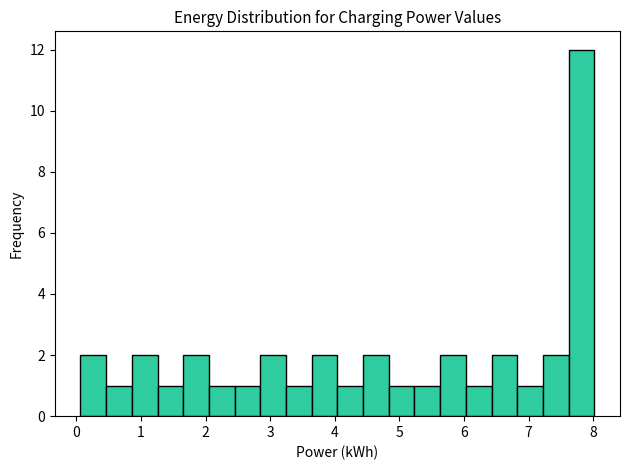

Read against the x-axis, roughly where is the centre of the tallest bar?

7.8